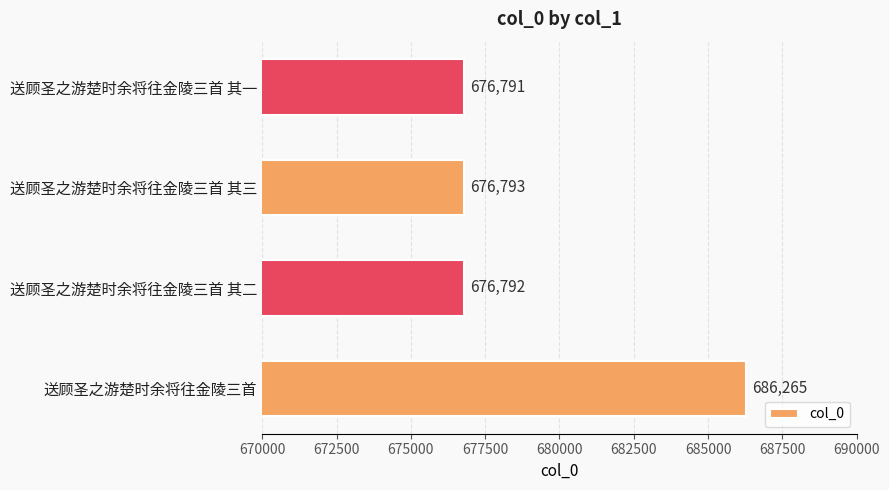

How many data points are less than 676793?

2